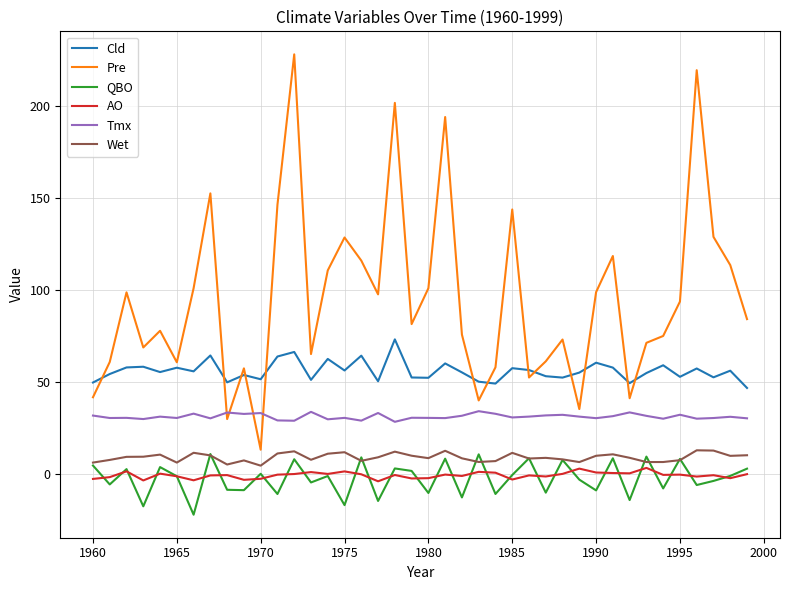

True or false: Tmx and Wet cross at least once.

False